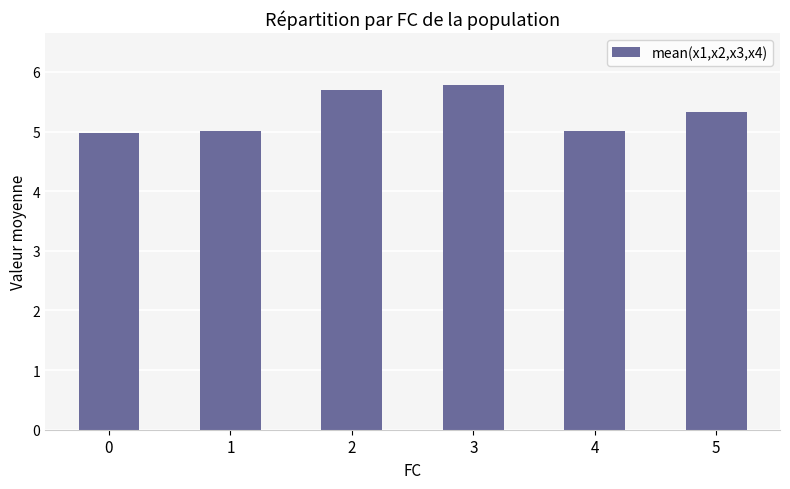

Reading left to right, list all the values displayed in this chart.

5.0	5.0	5.7	5.8	5.0	5.3